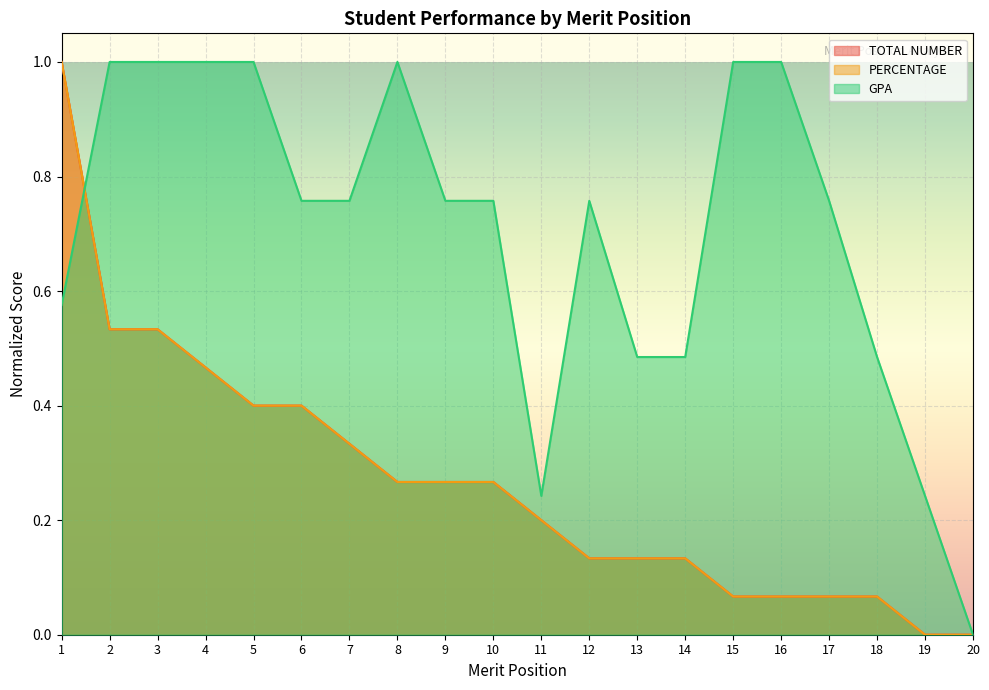

Reading left to right, transcribe all the data shown in this chart.

TOTAL NUMBER: 1=1.0	2=0.5	3=0.5	4=0.5	5=0.4	6=0.4	7=0.3	8=0.3	9=0.3	10=0.3	11=0.2	12=0.1	13=0.1	14=0.1	15=0.1	16=0.1	17=0.1	18=0.1	19=0.0	20=0.0
PERCENTAGE: 1=1.0	2=0.5	3=0.5	4=0.5	5=0.4	6=0.4	7=0.3	8=0.3	9=0.3	10=0.3	11=0.2	12=0.1	13=0.1	14=0.1	15=0.1	16=0.1	17=0.1	18=0.1	19=0.0	20=0.0
GPA: 1=0.6	2=1.0	3=1.0	4=1.0	5=1.0	6=0.8	7=0.8	8=1.0	9=0.8	10=0.8	11=0.2	12=0.8	13=0.5	14=0.5	15=1.0	16=1.0	17=0.8	18=0.5	19=0.2	20=0.0